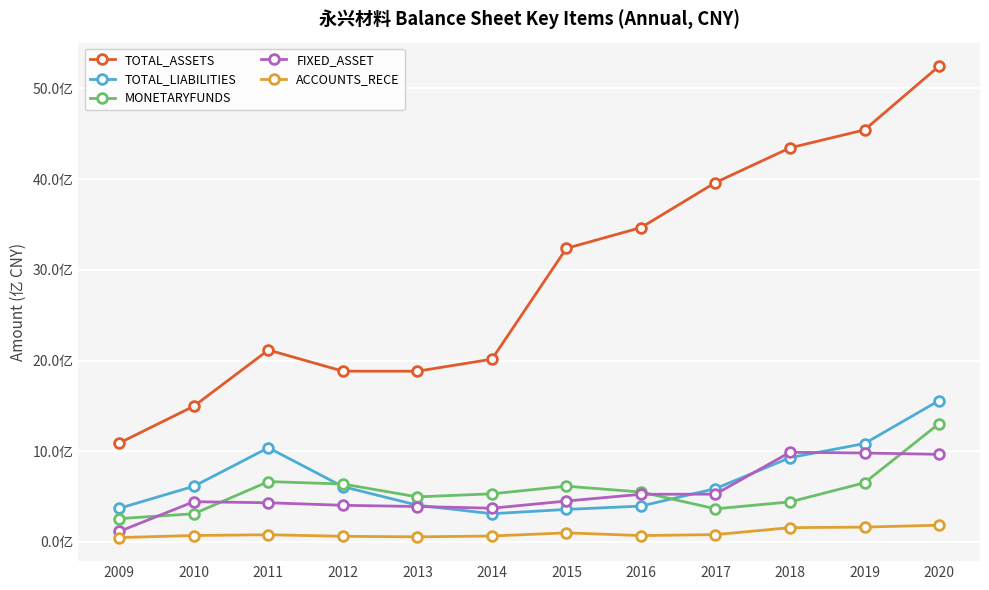

Rank the categories by TOTAL_LIABILITIES value from highest to lowest.

2020, 2019, 2011, 2018, 2010, 2012, 2017, 2013, 2016, 2009, 2015, 2014